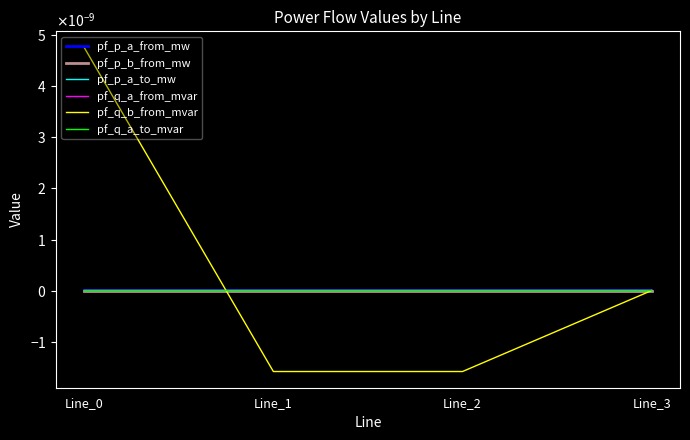

Between Line_1 and Line_3, which series saw the biggest shift?

pf_q_b_from_mvar